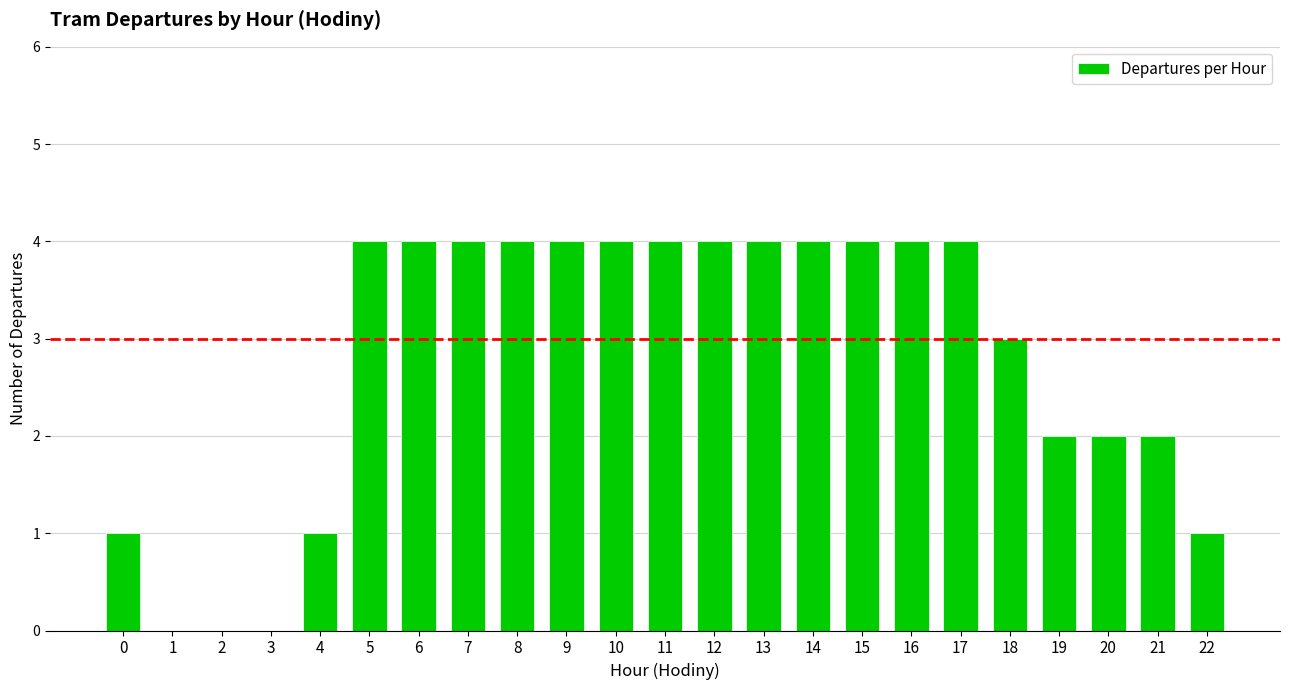

Reading left to right, list all the values displayed in this chart.

0=1	1=0	2=0	3=0	4=1	5=4	6=4	7=4	8=4	9=4	10=4	11=4	12=4	13=4	14=4	15=4	16=4	17=4	18=3	19=2	20=2	21=2	22=1